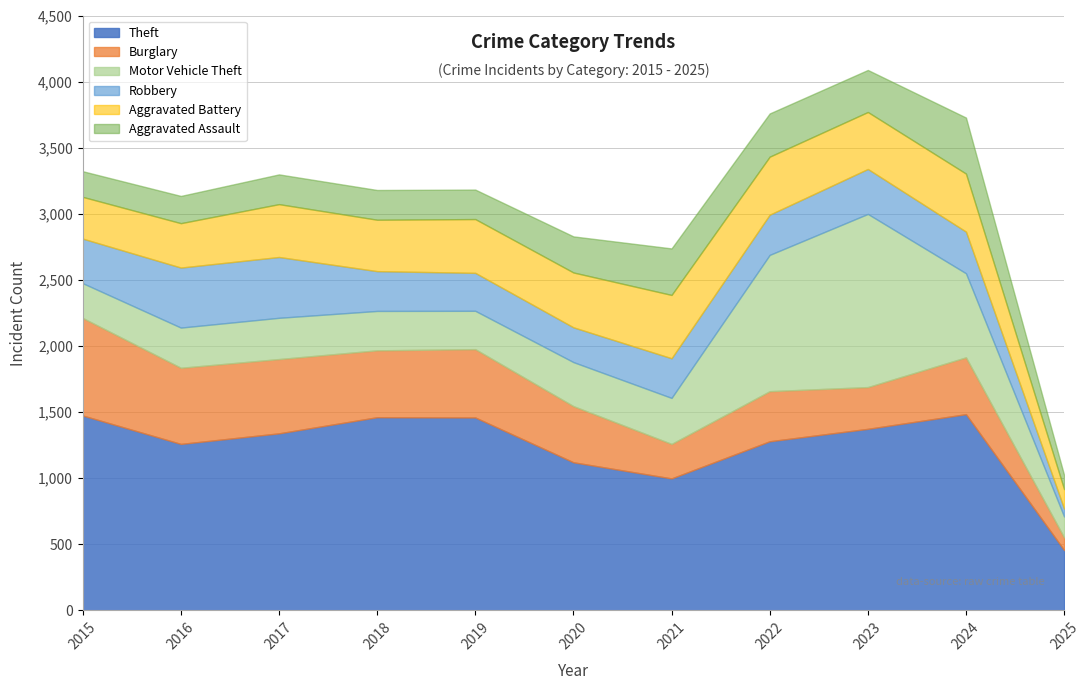

At 2023, list the series in order from largest to smallest.

Theft, Motor Vehicle Theft, Aggravated Battery, Robbery, Aggravated Assault, Burglary